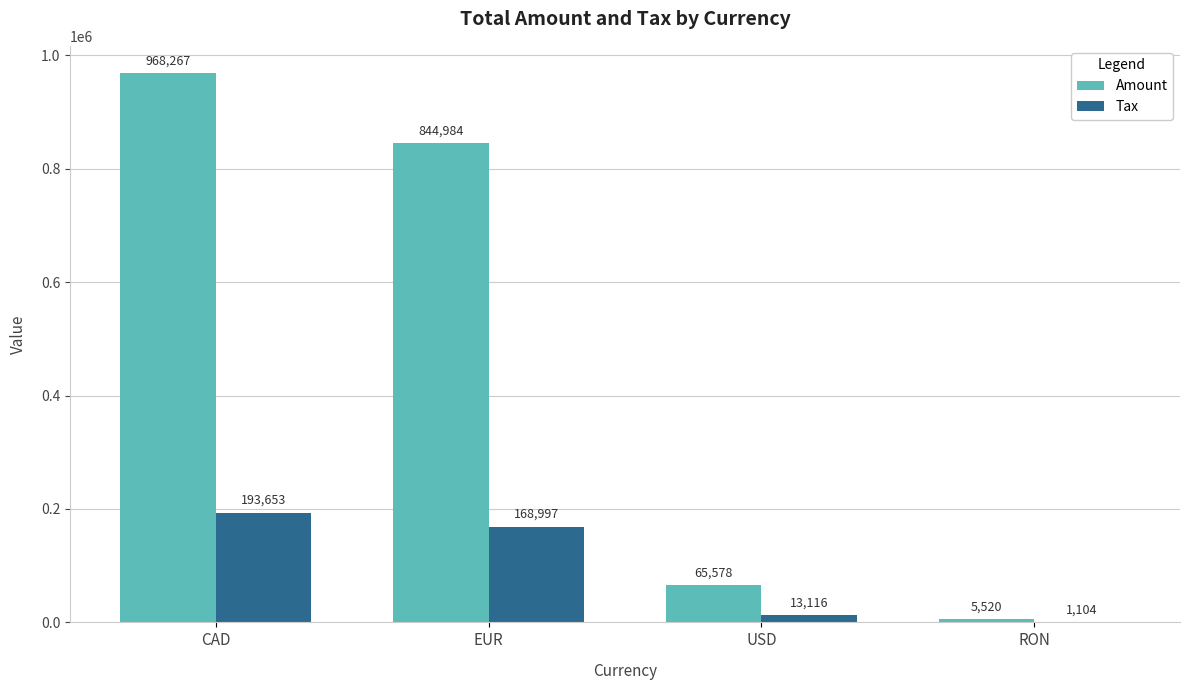

What is the sum of all Amount values?

1884349.0